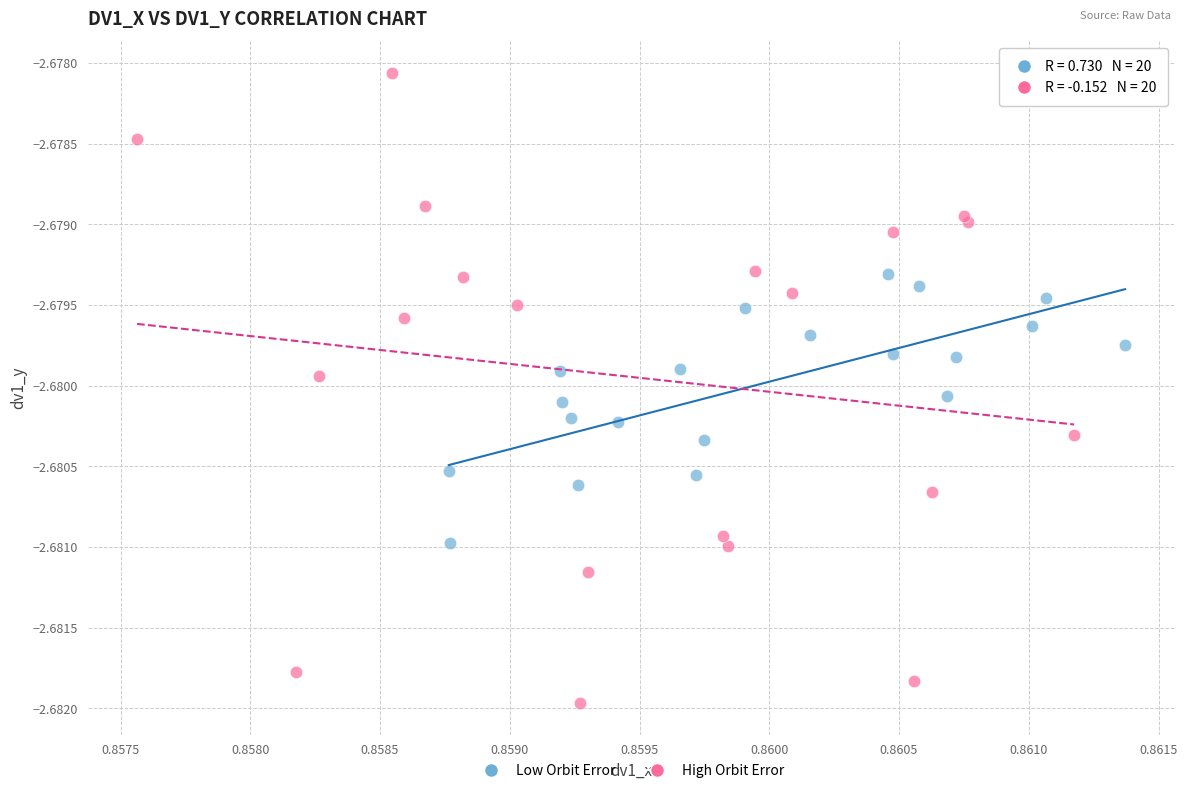

What are all the series names shown in the legend?

Low Orbit Error, High Orbit Error